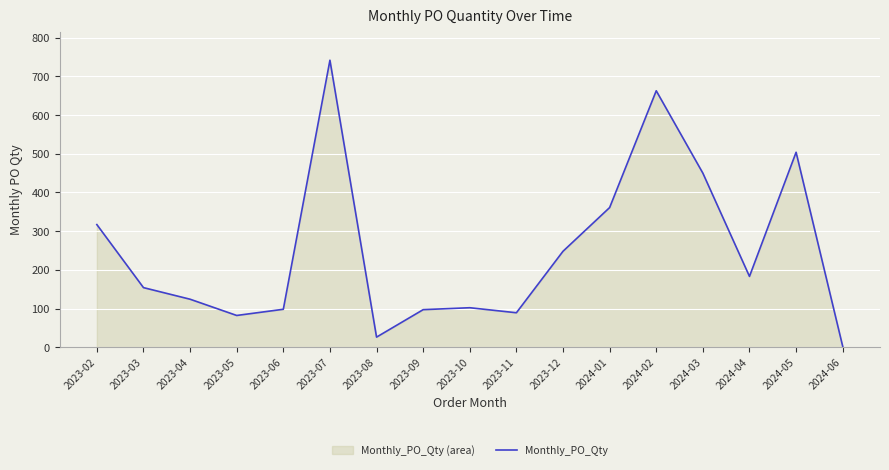

At which category does the data reach its first local peak?

2023-07